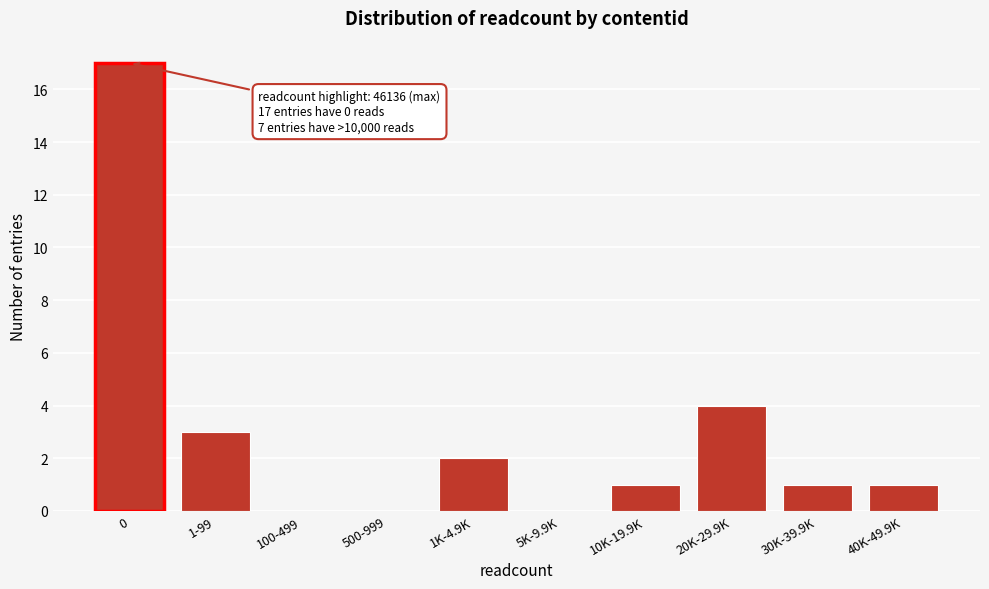

Reading left to right, transcribe all the data shown in this chart.

0=17	1-99=3	100-499=0	500-999=0	1K-4.9K=2	5K-9.9K=0	10K-19.9K=1	20K-29.9K=4	30K-39.9K=1	40K-49.9K=1